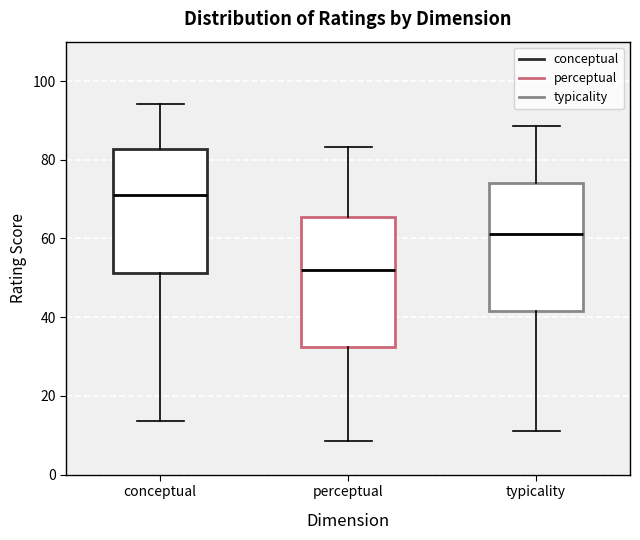

Reading left to right, transcribe this box plot: for each box, give where its median line is, the range the box spans, and where its two whiskers end, as read against the y-axis. The values are not printed on the chart, so give them approximately, as read against the axis.

conceptual: median 70, box 52 to 82, whiskers 14 to 94
perceptual: median 52, box 32 to 66, whiskers 8 to 84
typicality: median 62, box 42 to 74, whiskers 12 to 88